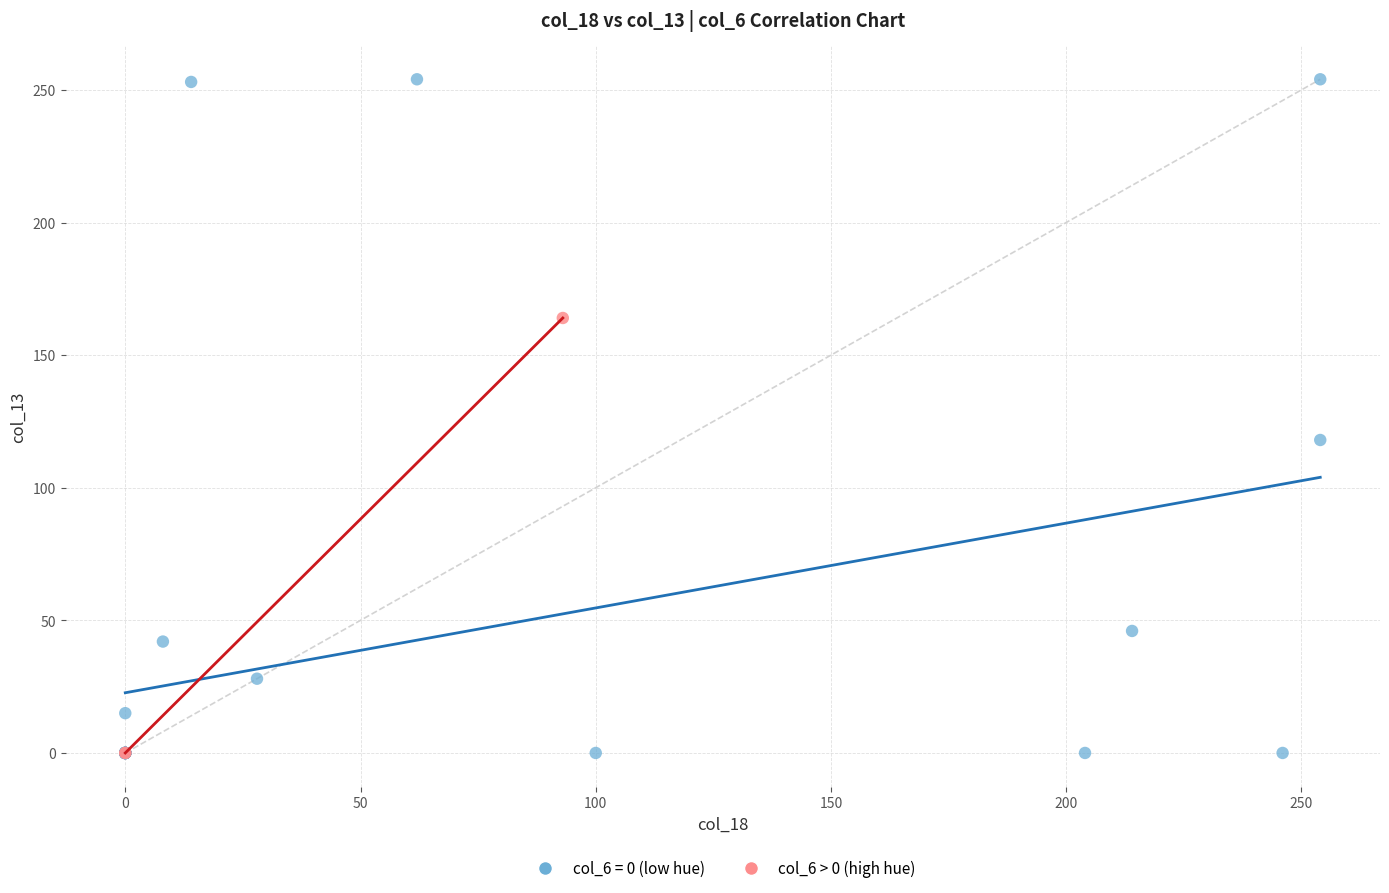

Which series contains the highest Y value?

col_6 = 0 (low hue)